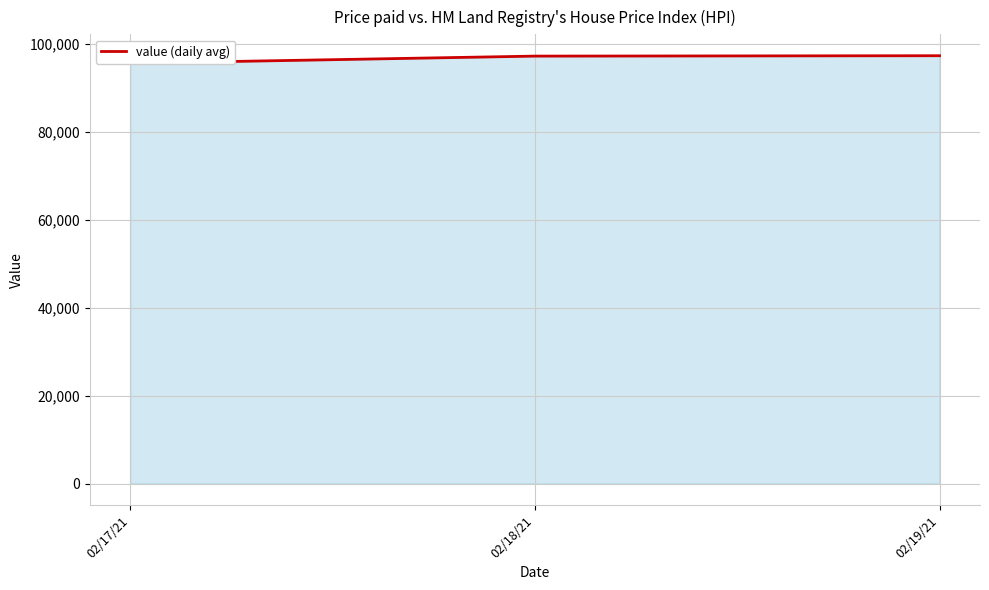

What is the ratio of the value at 02/17/21 to the value at 02/19/21?

1.0